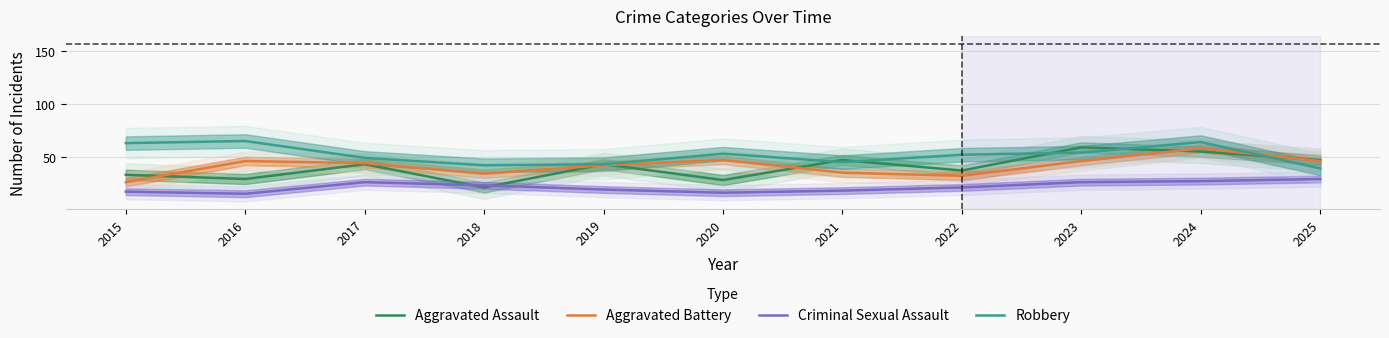

Reading right to left, transcribe all the data shown in this chart.

Aggravated Assault: 2025=47	2024=55	2023=59	2022=37	2021=47	2020=28	2019=43	2018=21	2017=43	2016=29	2015=33
Aggravated Battery: 2025=46	2024=58	2023=46	2022=32	2021=35	2020=47	2019=42	2018=34	2017=44	2016=46	2015=26
Criminal Sexual Assault: 2025=29	2024=27	2023=26	2022=21	2021=18	2020=16	2019=19	2018=23	2017=26	2016=15	2015=17
Robbery: 2025=39	2024=64	2023=54	2022=52	2021=45	2020=53	2019=43	2018=42	2017=49	2016=65	2015=63